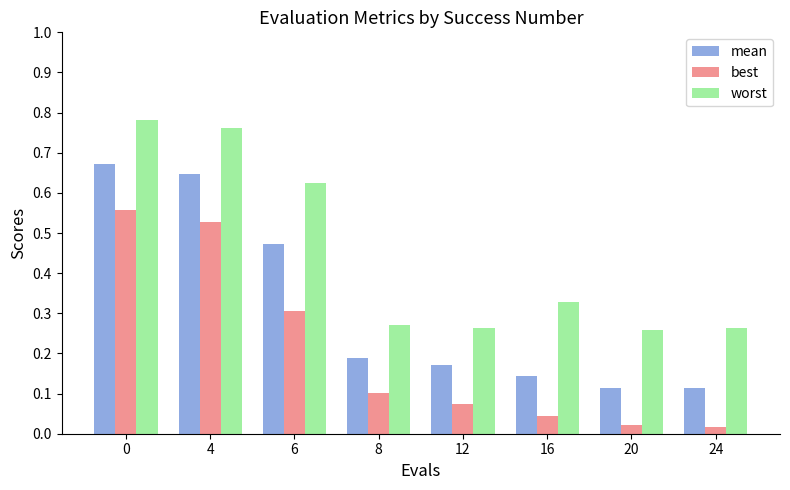

Which series changed the most between 0 and 6?

best